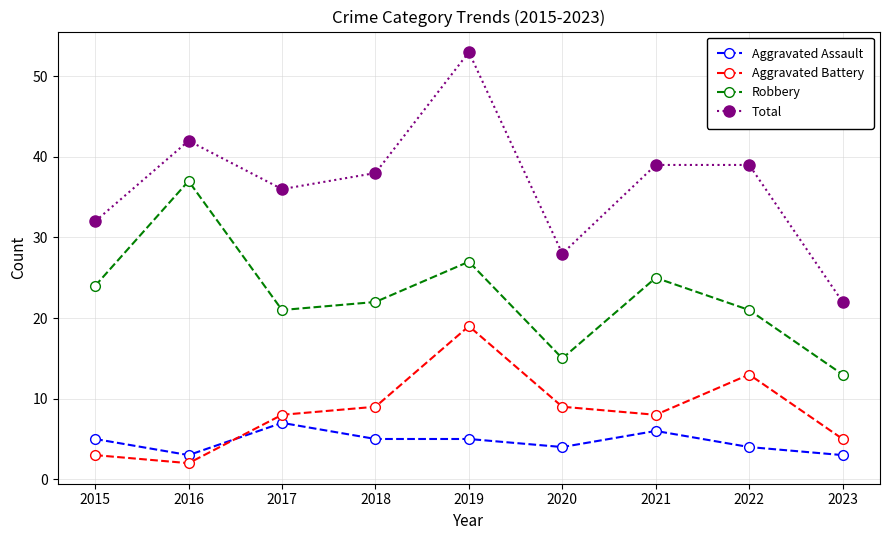

What is the total value across all series at 2022?

77